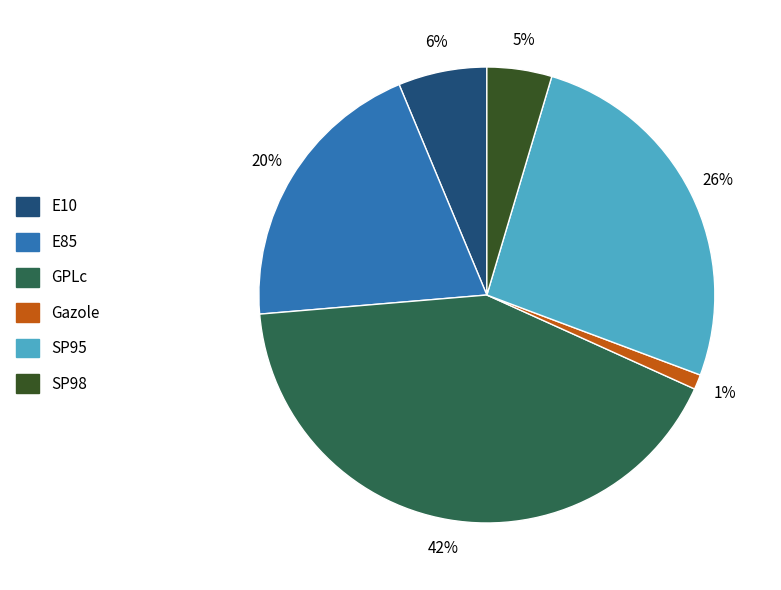

True or false: E85 accounts for 32% of the total.

False